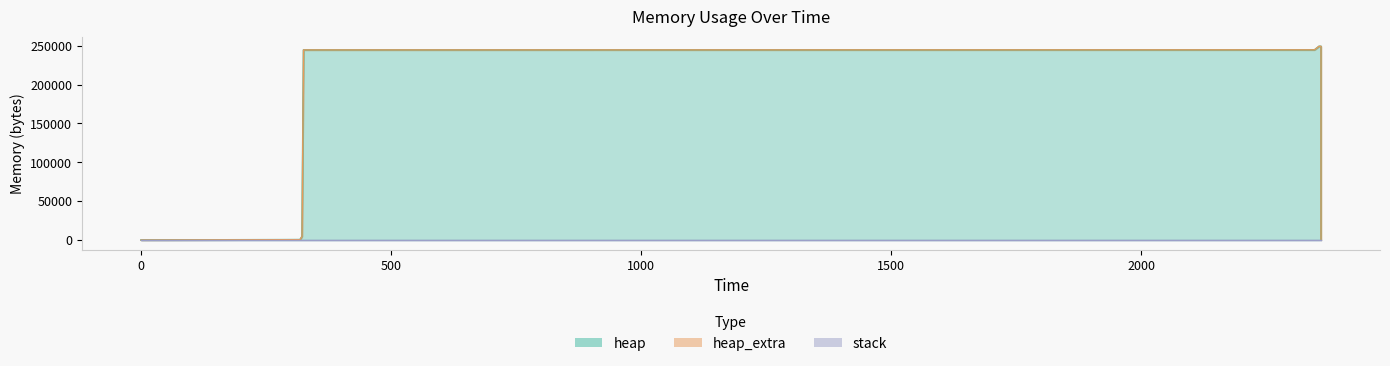

At how many categories does at least one series exceed 221768?

10